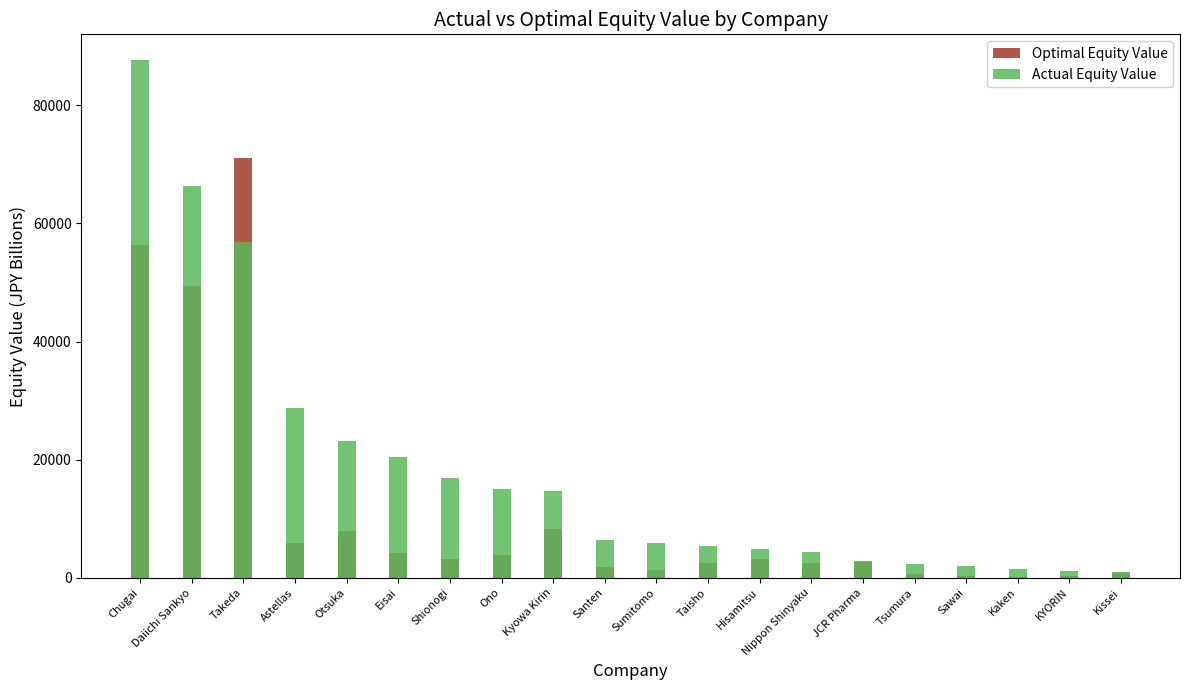

Rank the series by their average value, from lowest to highest.

Optimal Equity Value, Actual Equity Value